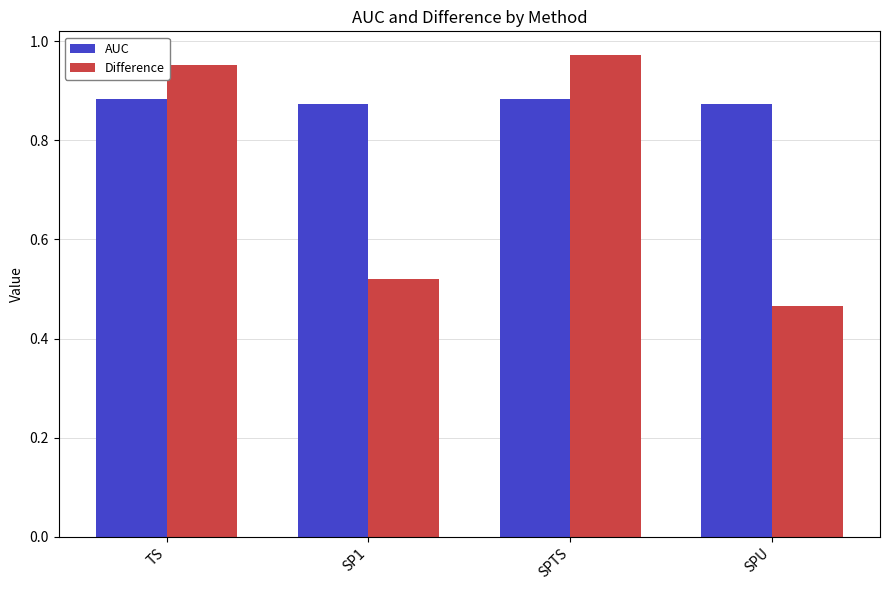

At which label is Difference closest to 0?

SPU